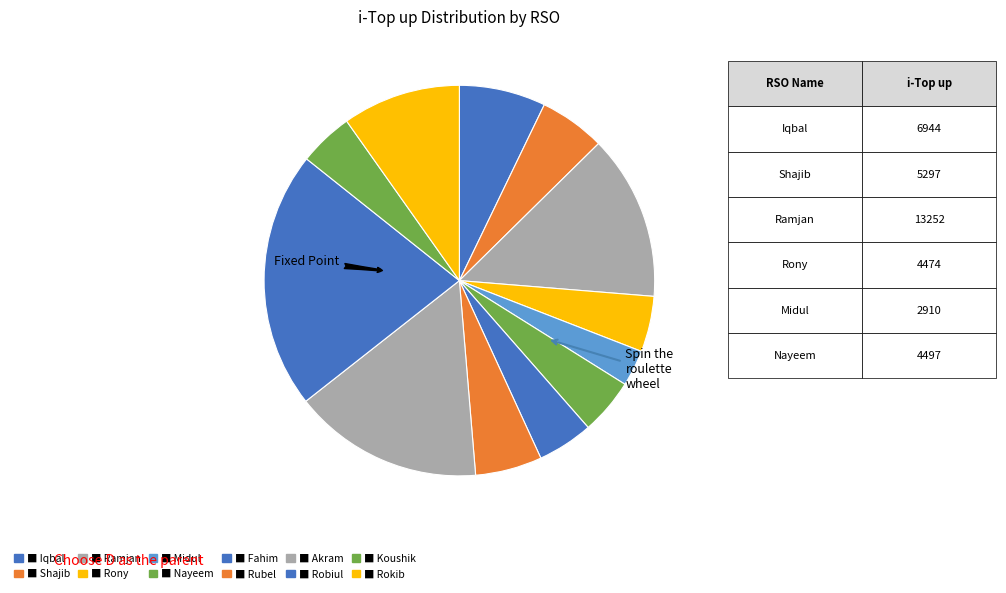

How many slices are in this pie chart?

12